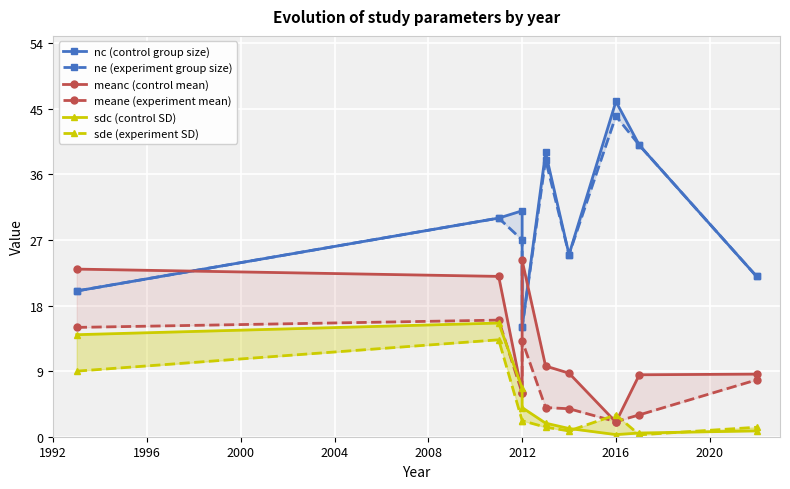

What is the value of the ne (experiment group size) point at the 6th from the left?

25.0